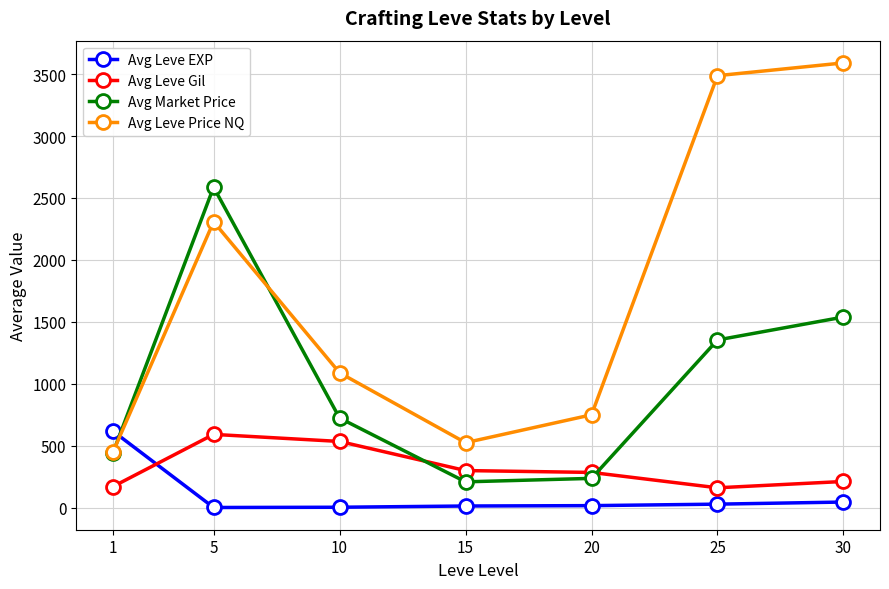

At 30, list the series in order from largest to smallest.

Avg Leve Price NQ, Avg Market Price, Avg Leve Gil, Avg Leve EXP